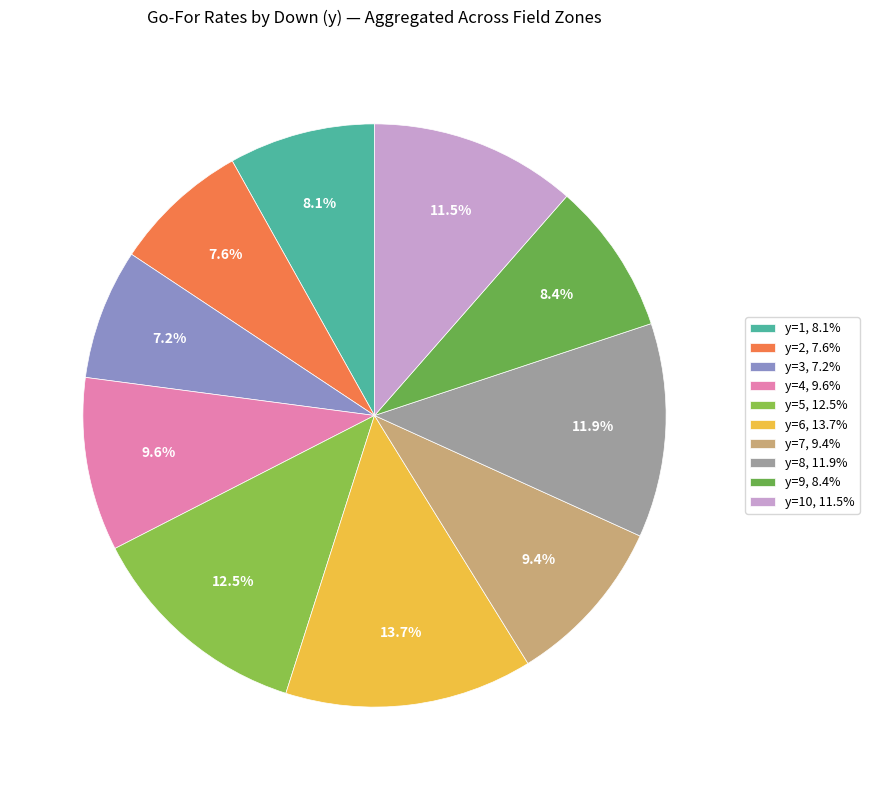

Count the number of slices in the pie.

10